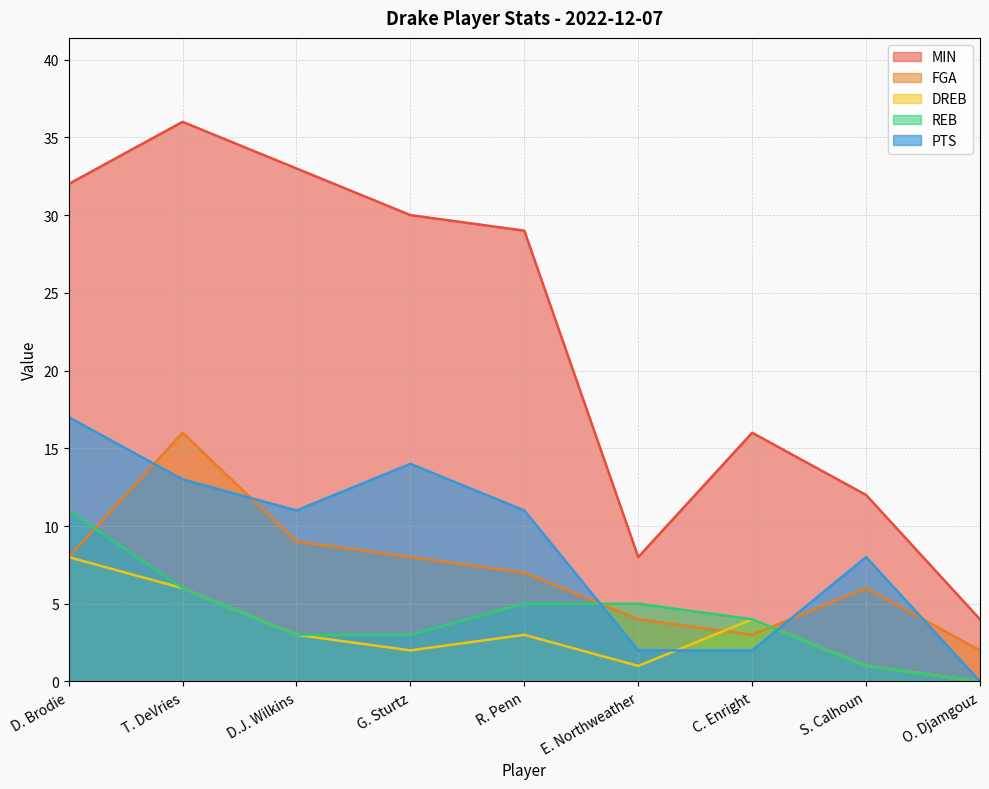

Rank the categories by REB value from lowest to highest.

O. Djamgouz, S. Calhoun, D.J. Wilkins, G. Sturtz, C. Enright, R. Penn, E. Northweather, T. DeVries, D. Brodie